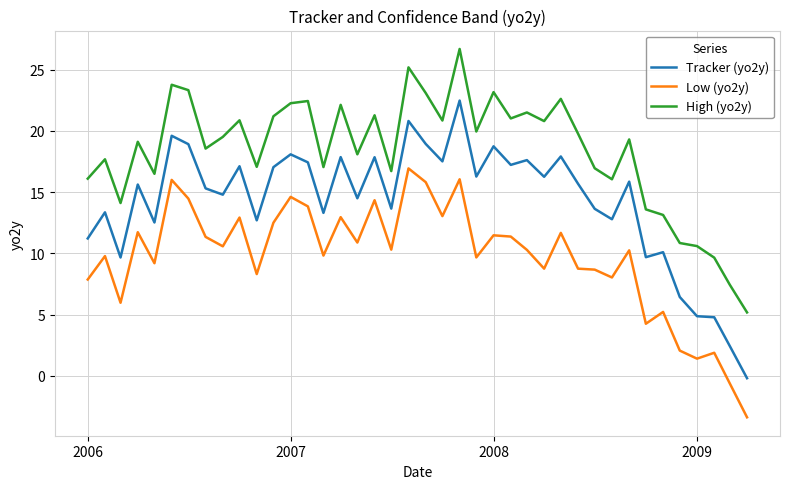

What is the difference between the maximum and minimum values in the Low (yo2y) series?

20.3